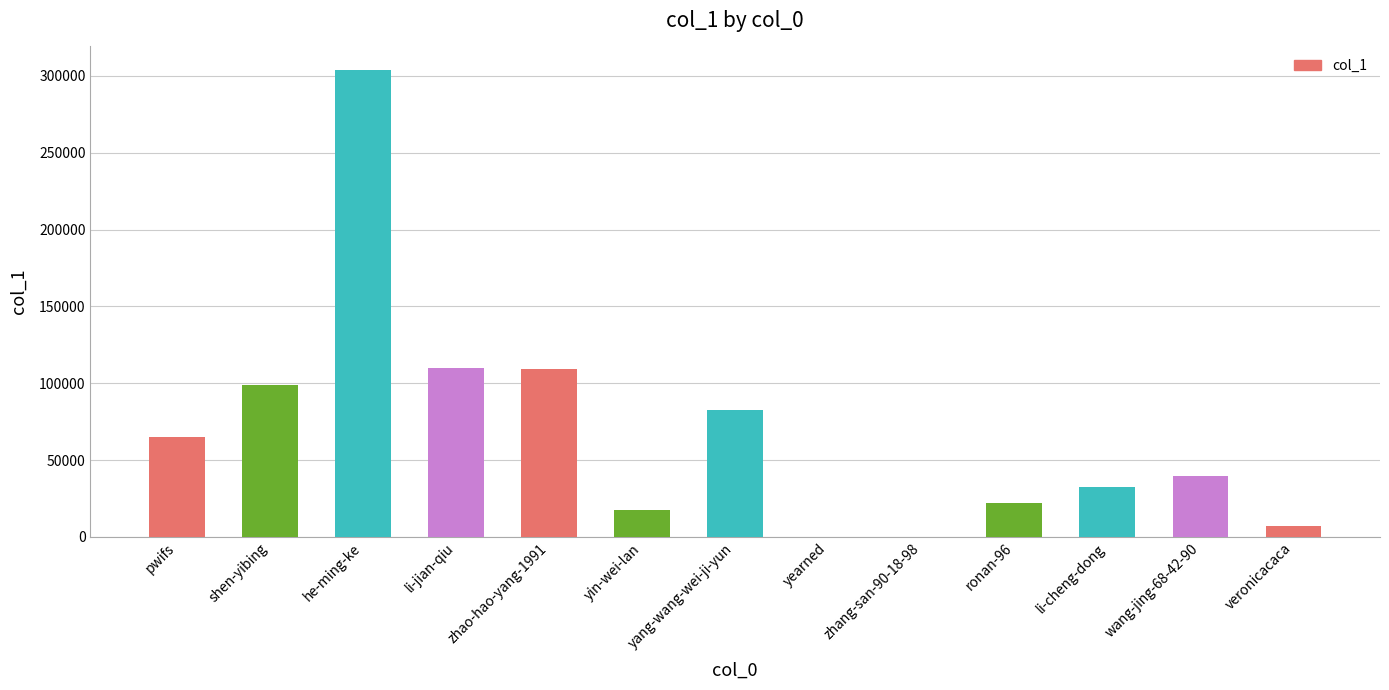

What is the maximum value shown in the chart?

303919